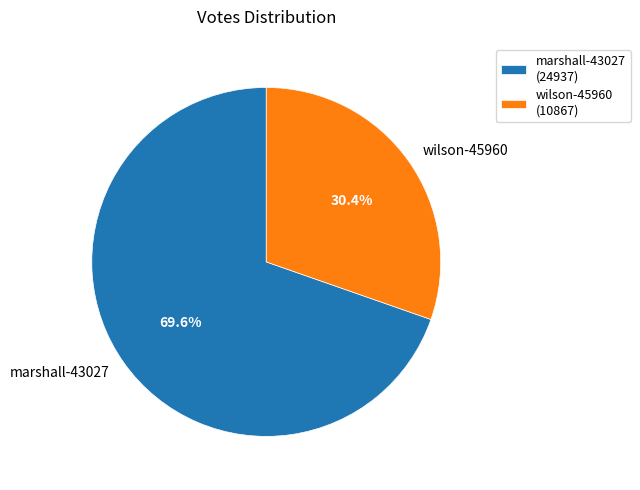

Is it true that wilson-45960 is 30% of the pie?

True